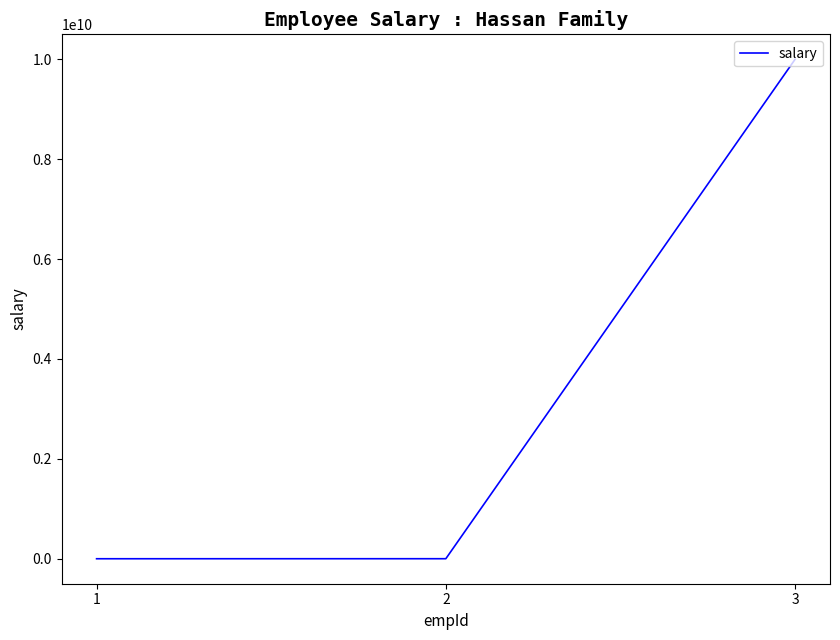

What is the difference between the maximum and minimum values?

9999998000